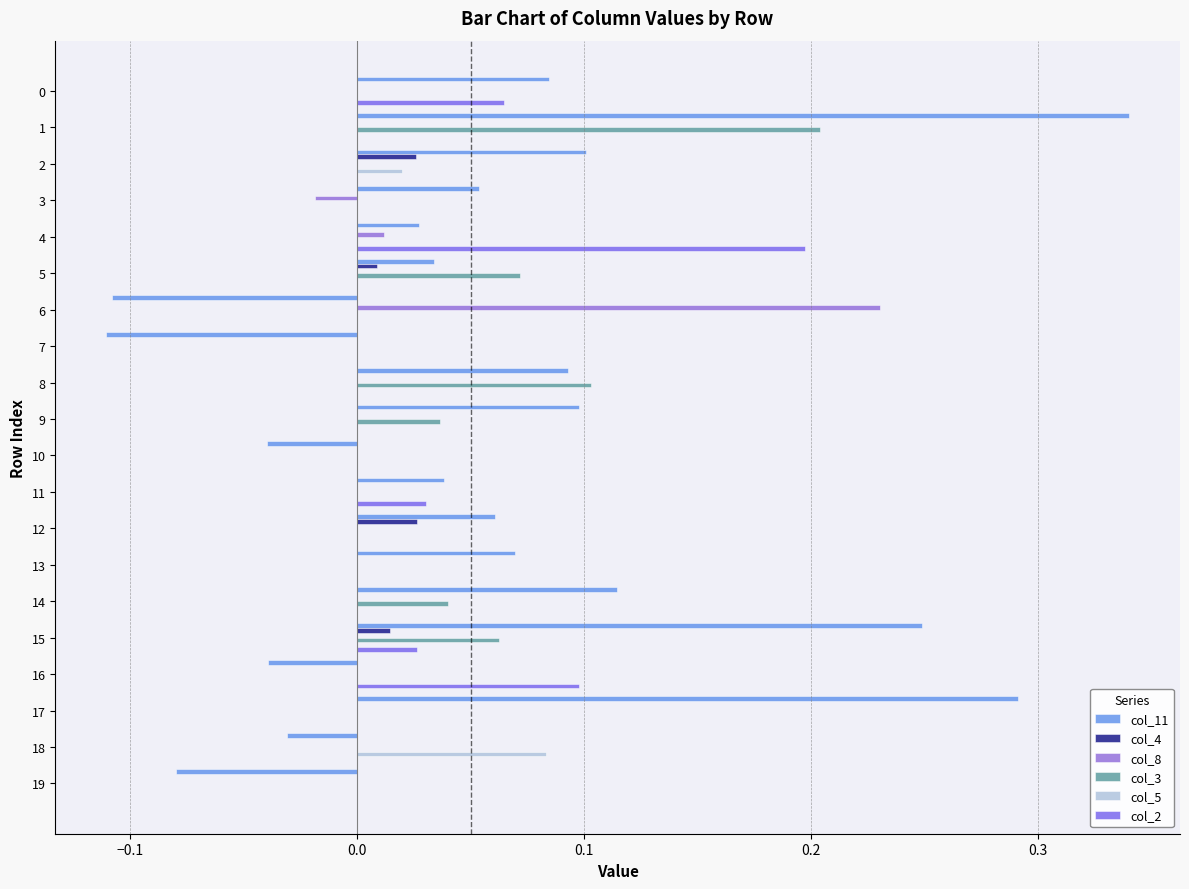

Count the number of categories in the chart.

20